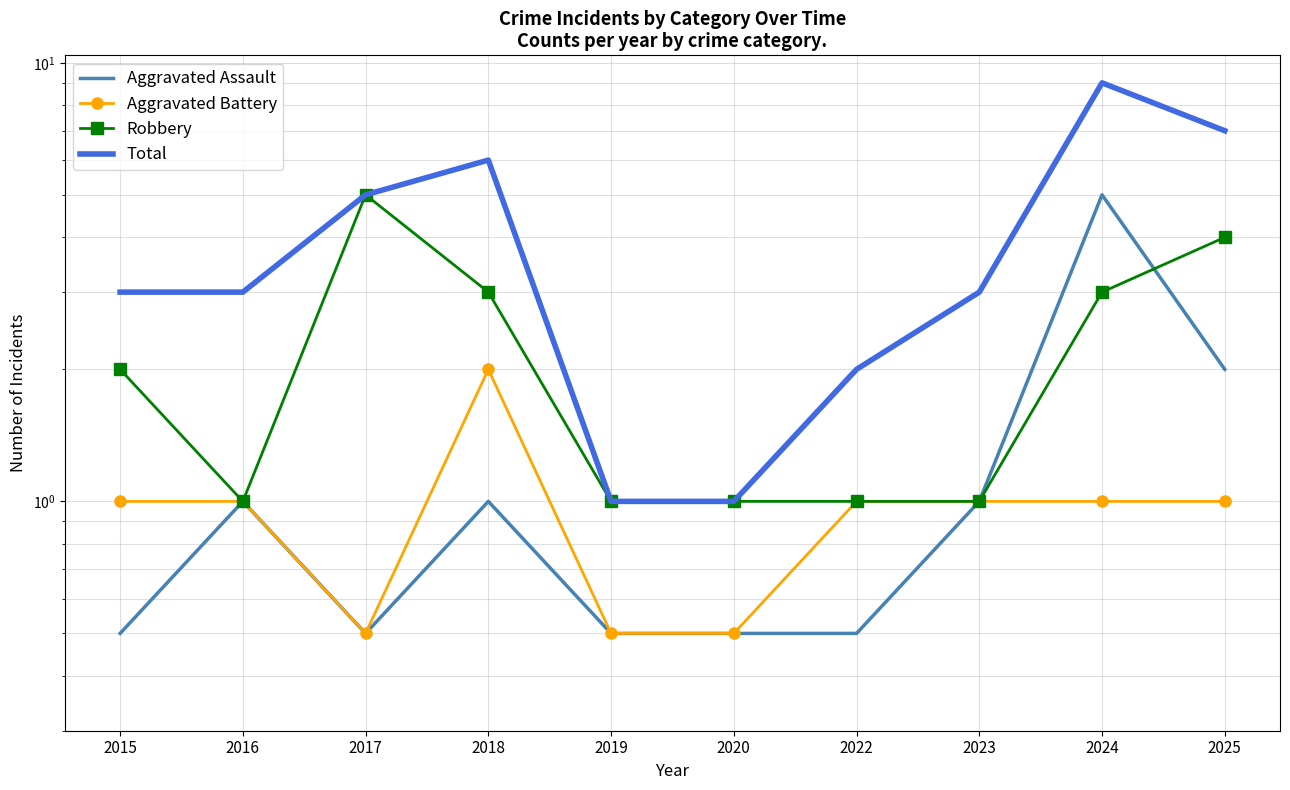

True or false: Total and Robbery cross at least once.

False